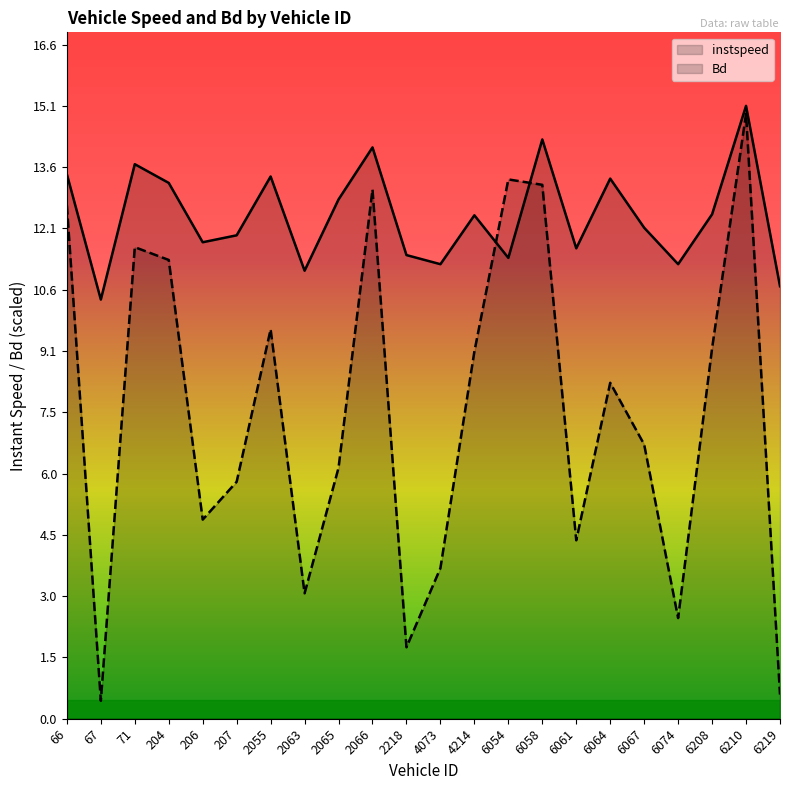

Between 6208 and 71, which is larger?

71